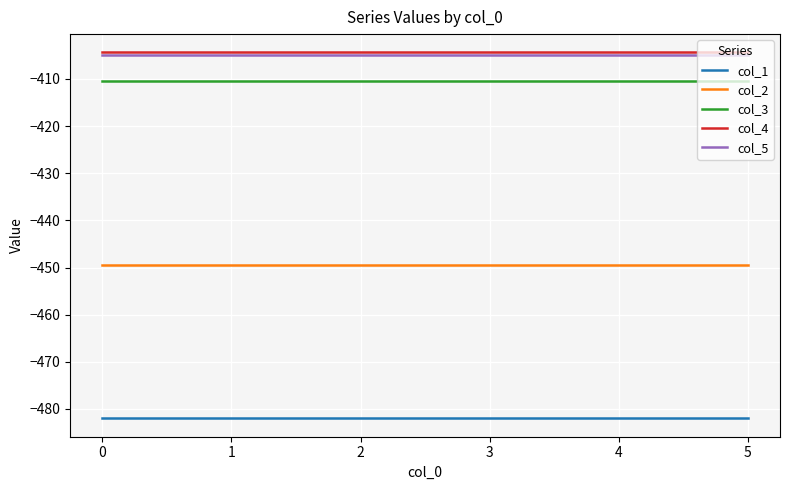

True or false: col_2 and col_5 intersect in this chart.

False